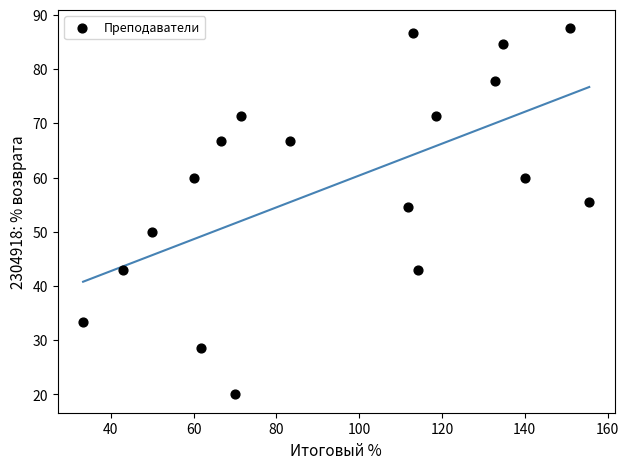

What is the range of Y values (max minus min)?

67.5